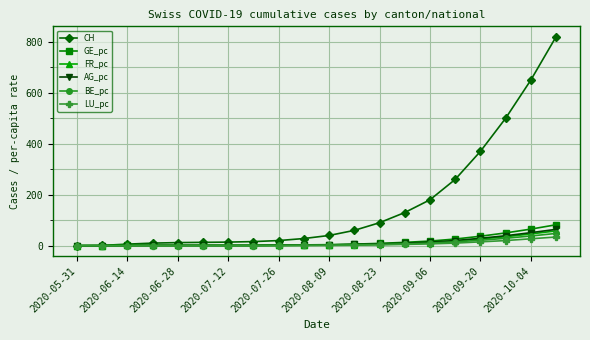

What is the difference between the maximum and minimum values in the LU_pc series?

34